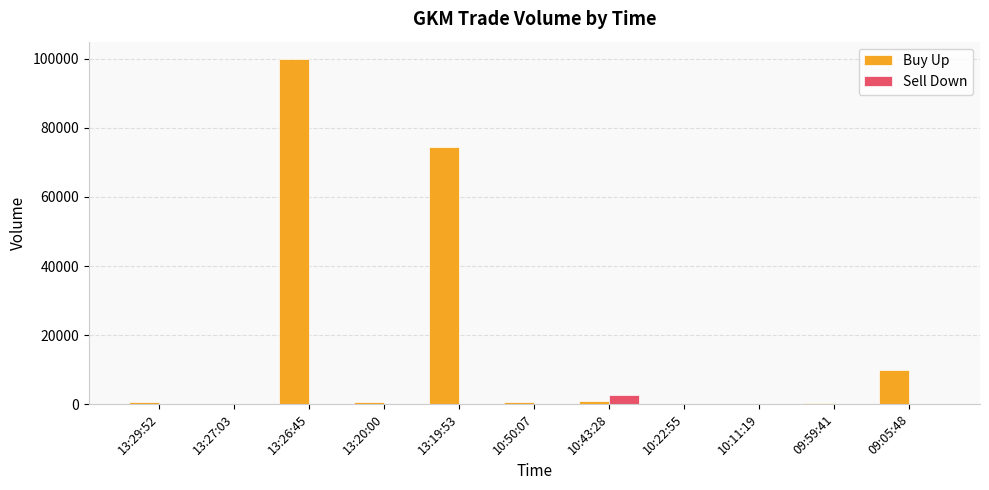

Between 13:26:45 and 13:20:00, which series saw the biggest shift?

Buy Up